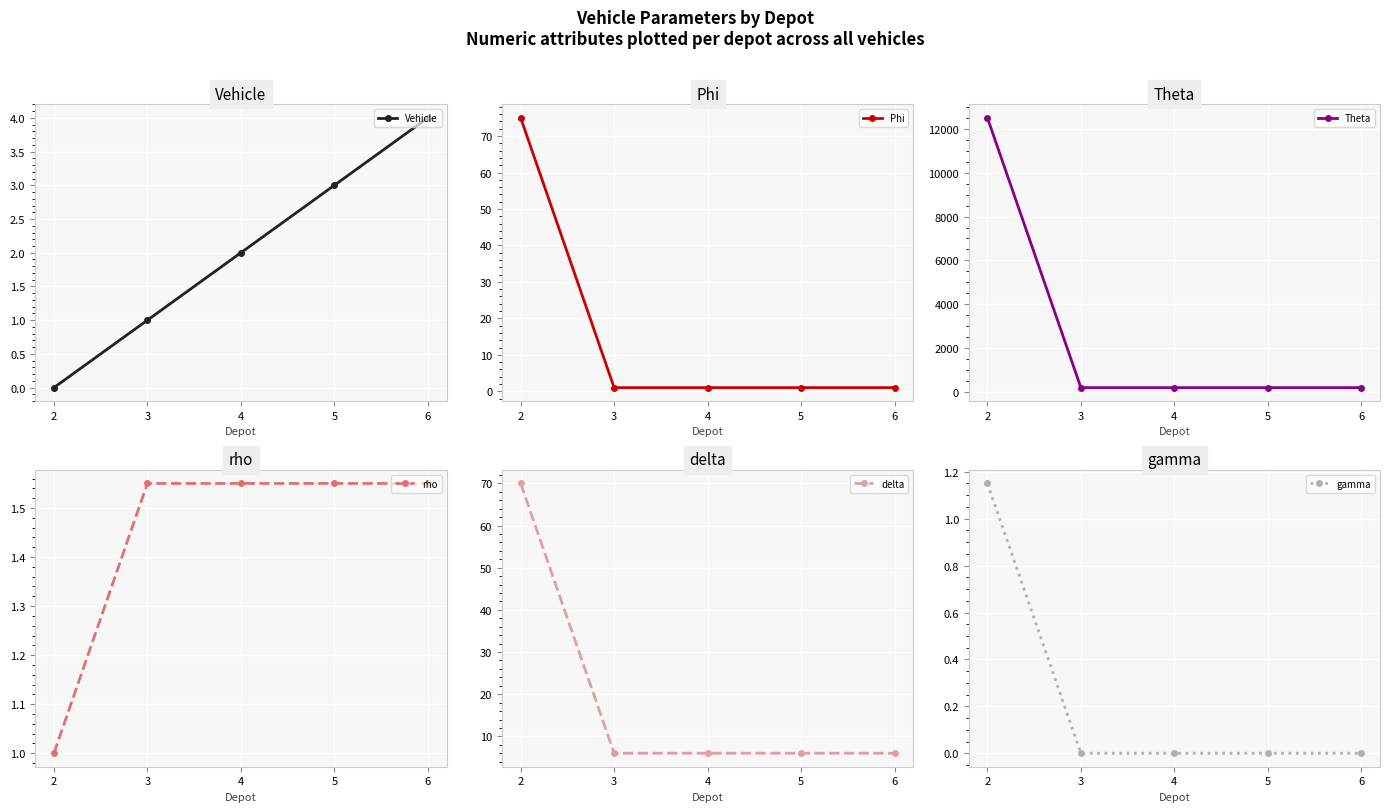

What is the difference between the second highest and minimum values in the Vehicle series?

3